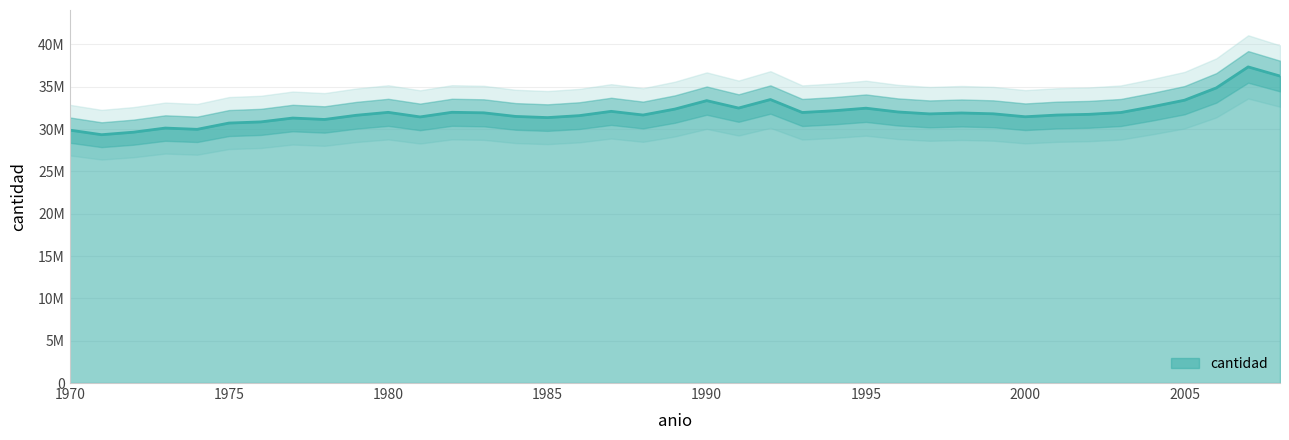

What is the sum of all values?

1246987801.8